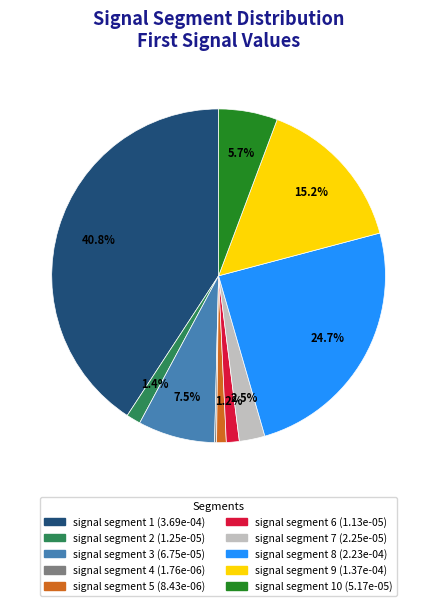

Does any single category account for the majority?

No